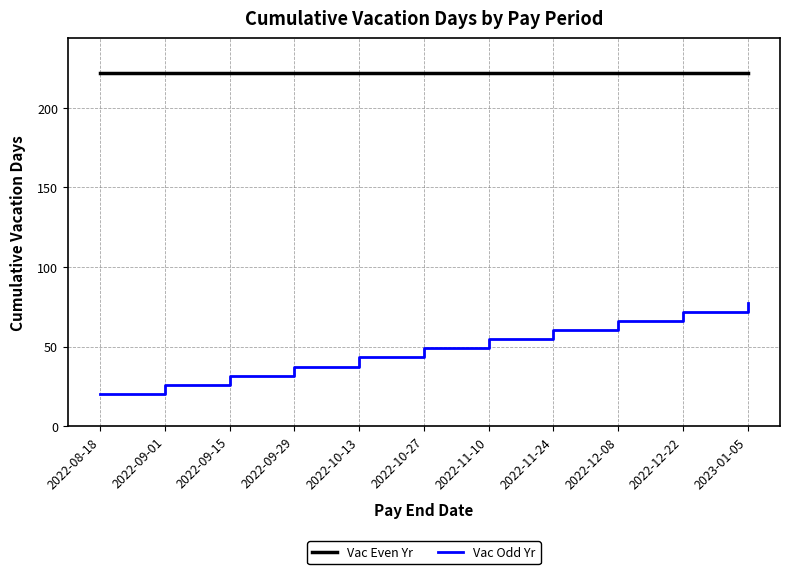

True or false: Vac Even Yr and Vac Odd Yr intersect in this chart.

False